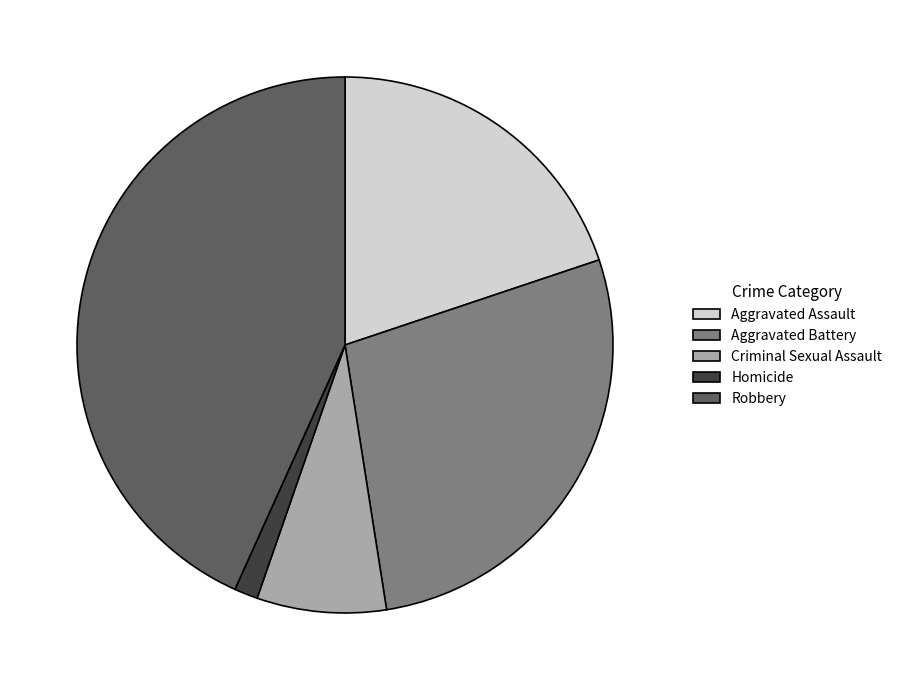

Approximately how many times larger is the value at Aggravated Assault compared to Aggravated Battery?

0.7